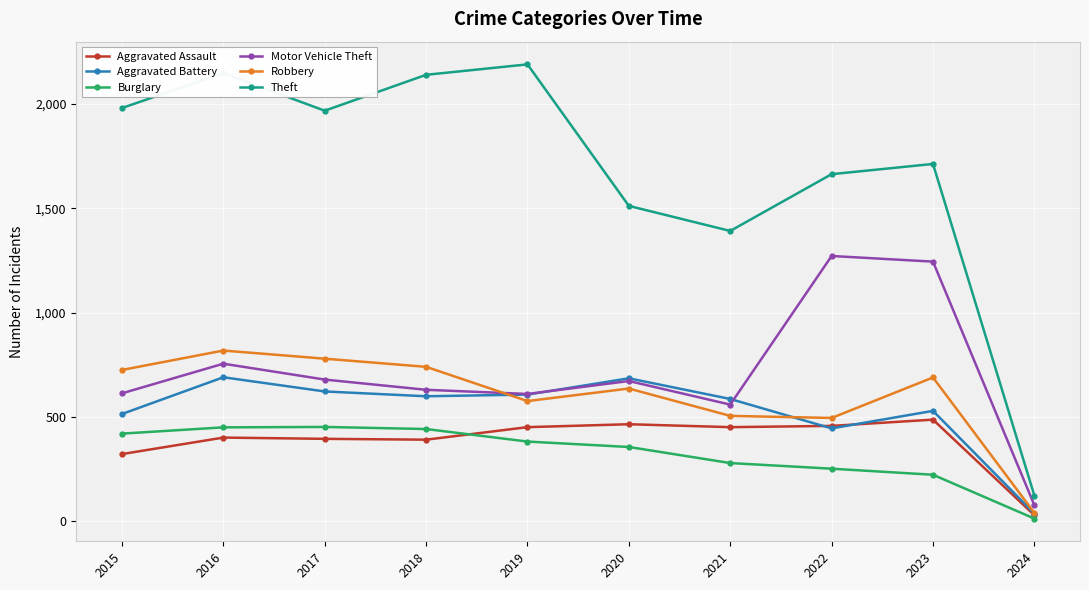

What is the maximum value for Aggravated Battery?

691